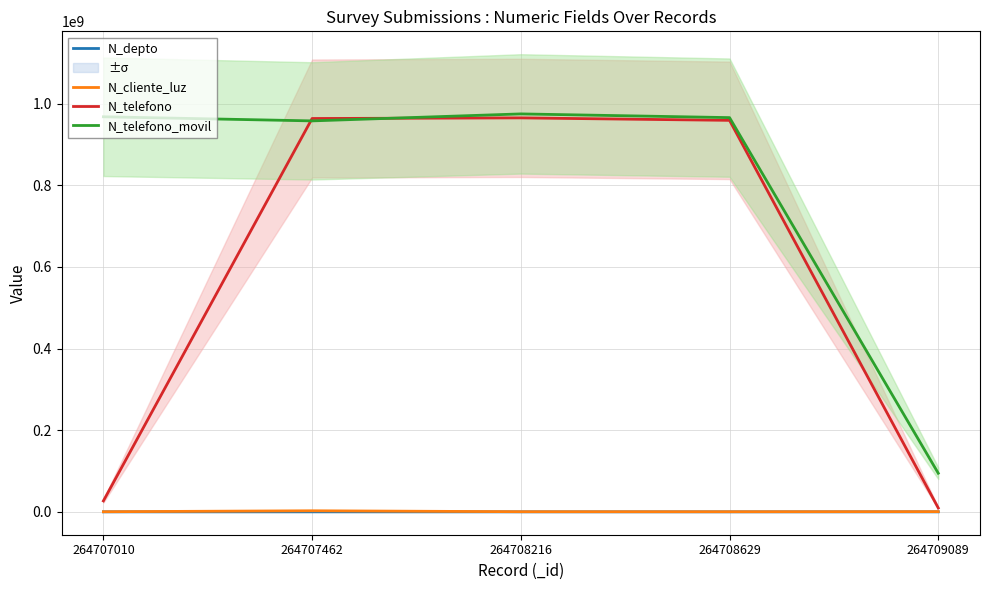

How many data points in N_telefono are above 958714336?

2